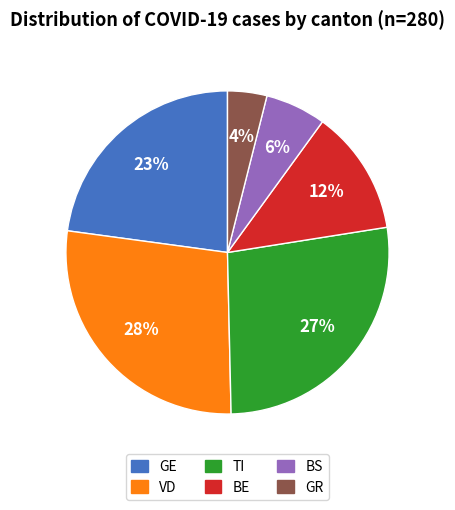

What is the ratio of the value at BE to the value at TI?

0.5